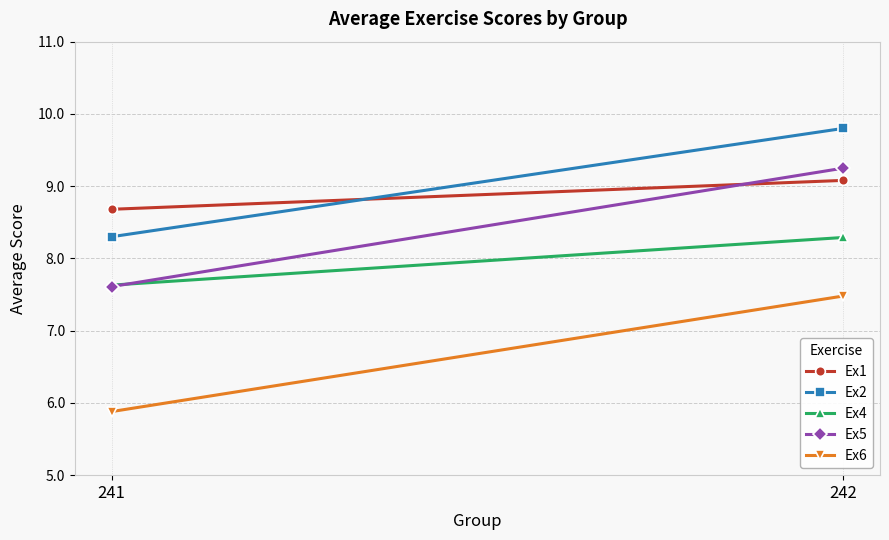

What is the average value of the Ex5 series?

8.4